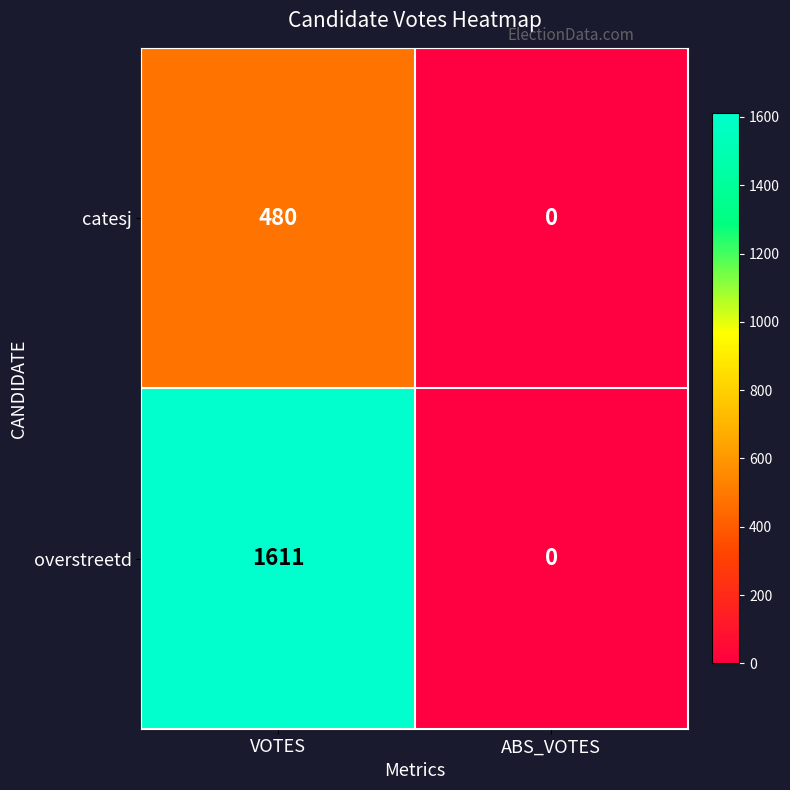

How many series are shown in this chart?

2